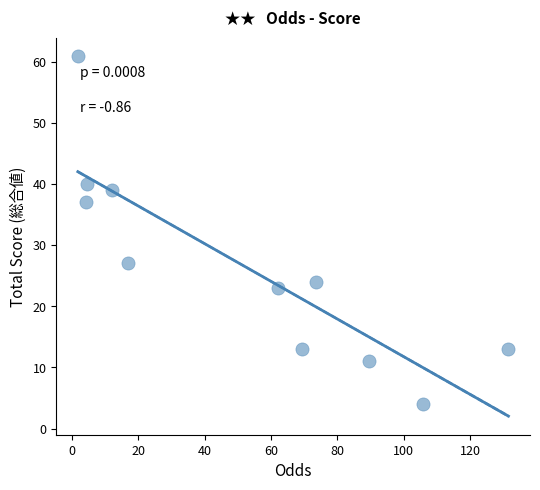

What is the average Y value?

27